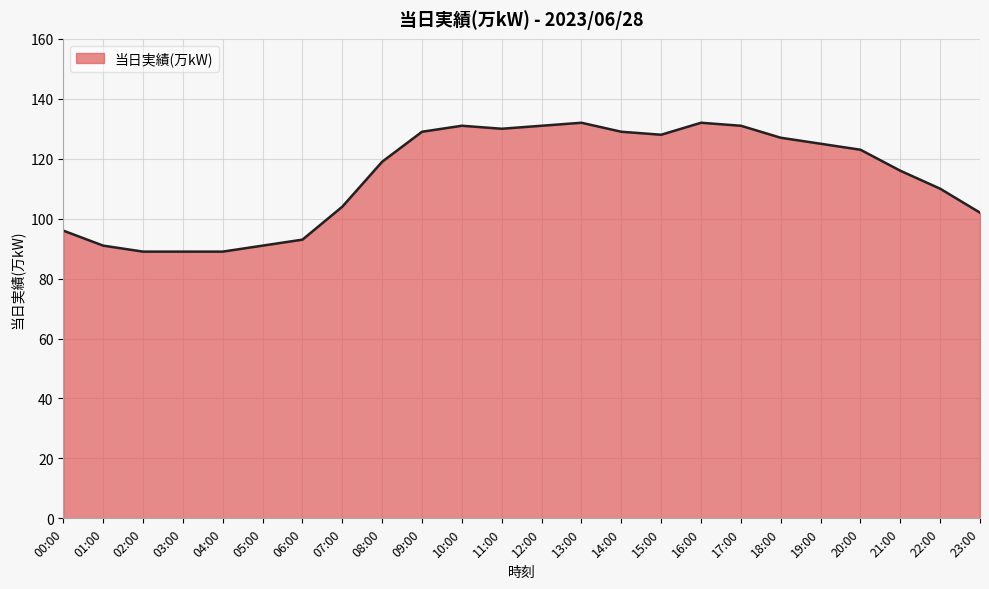

Where does the data first go above 123?

09:00